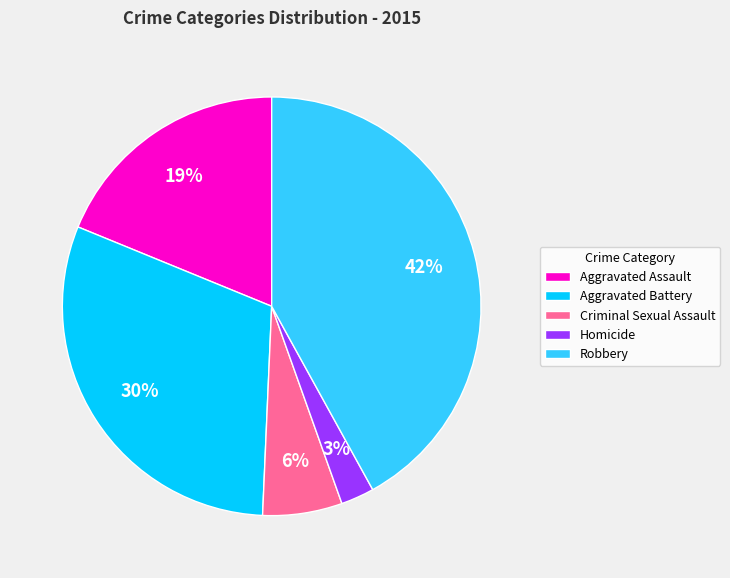

To the nearest percent, what is the difference between the largest and smallest slice percentages?

39%